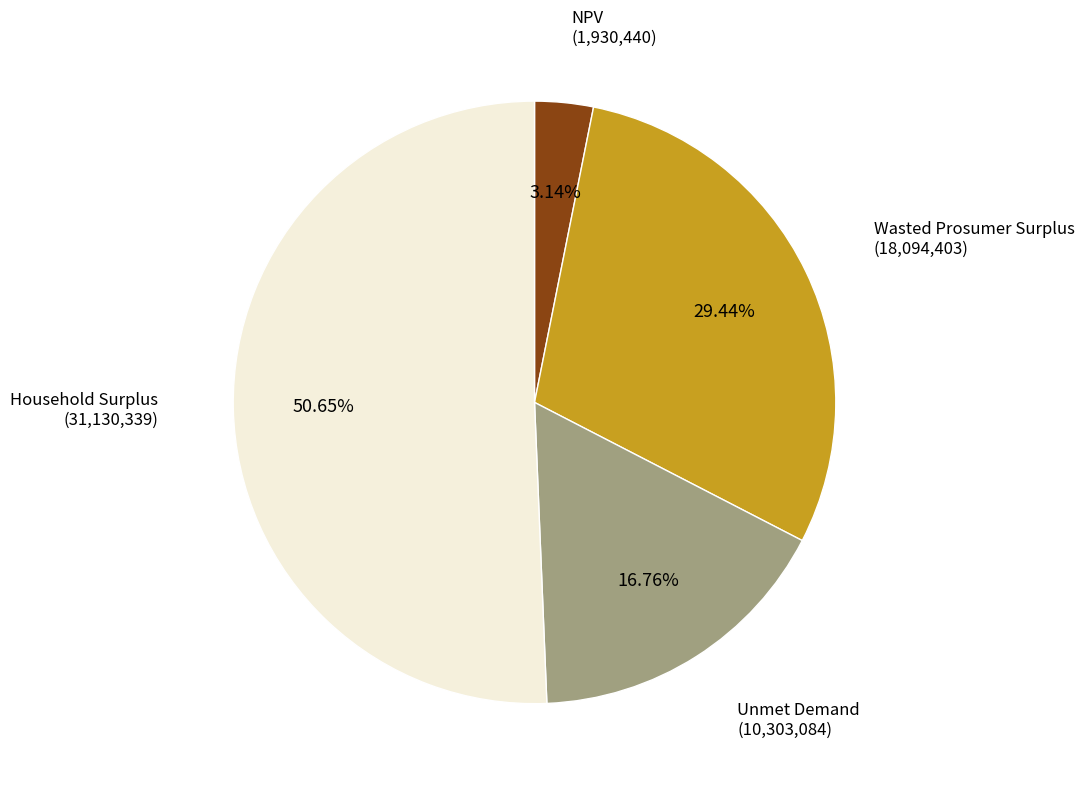

To the nearest percent, what percentage of the pie is NPV?

3%